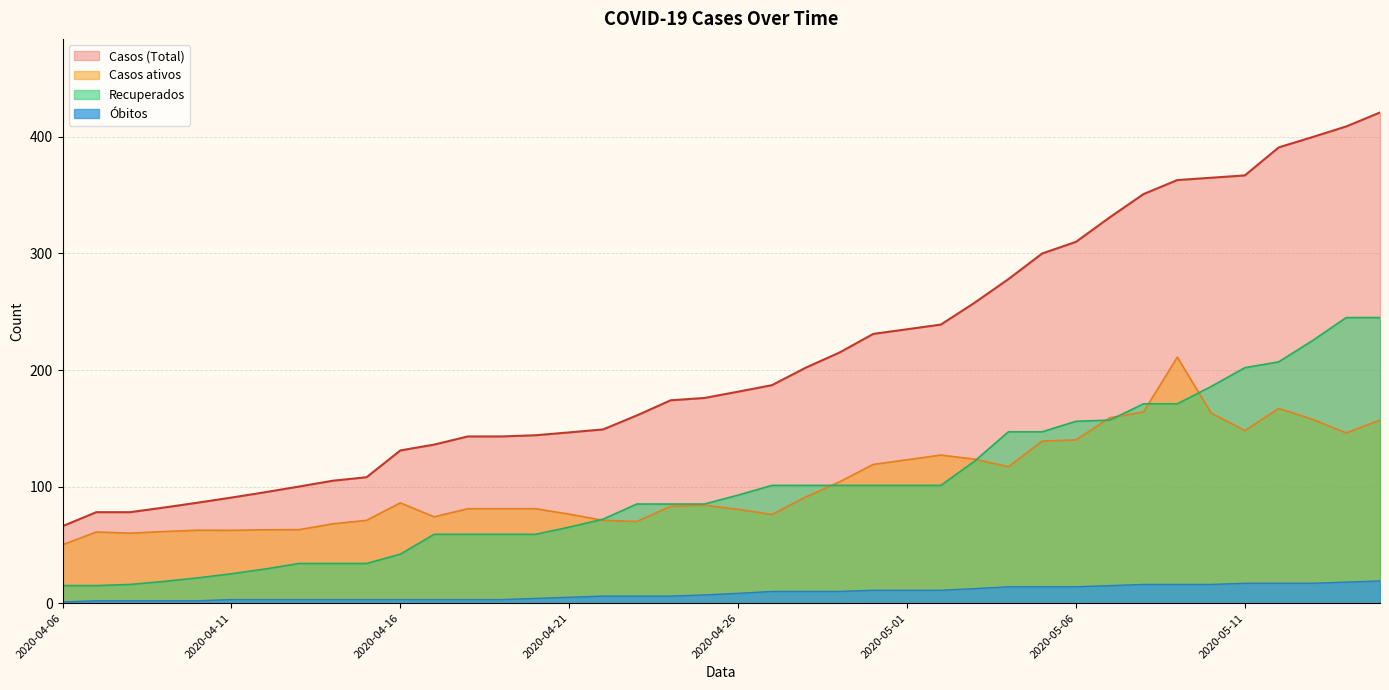

Reading right to left, extract all data points from this chart.

Casos (Total): 2020-05-15=421.0	2020-05-14=409.0	2020-05-13=399.9	2020-05-12=391.0	2020-05-11=367.0	2020-05-10=365.0	2020-05-09=363.0	2020-05-08=351.0	2020-05-07=331.0	2020-05-06=310.0	2020-05-05=300.0	2020-05-04=278.0	2020-05-03=257.8	2020-05-02=239.0	2020-05-01=235.0	2020-04-30=231.0	2020-04-29=215.0	2020-04-28=202.0	2020-04-27=187.0	2020-04-26=181.4	2020-04-25=176.0	2020-04-24=174.0	2020-04-23=161.0	2020-04-22=149.0	2020-04-21=146.5	2020-04-20=144.0	2020-04-19=143.0	2020-04-18=143.0	2020-04-17=136.0	2020-04-16=131.0	2020-04-15=108.0	2020-04-14=105.0	2020-04-13=100.0	2020-04-12=95.2	2020-04-11=90.5	2020-04-10=86.2	2020-04-09=82.0	2020-04-08=78.0	2020-04-07=78.0	2020-04-06=66.0
Casos ativos: 2020-05-15=157.0	2020-05-14=146.0	2020-05-13=157.7	2020-05-12=167.0	2020-05-11=148.0	2020-05-10=163.1	2020-05-09=211.0	2020-05-08=164.0	2020-05-07=159.0	2020-05-06=140.0	2020-05-05=139.0	2020-05-04=117.0	2020-05-03=123.5	2020-05-02=127.0	2020-05-01=123.0	2020-04-30=119.0	2020-04-29=104.0	2020-04-28=91.0	2020-04-27=76.0	2020-04-26=80.4	2020-04-25=84.0	2020-04-24=83.0	2020-04-23=70.0	2020-04-22=71.0	2020-04-21=76.3	2020-04-20=81.0	2020-04-19=81.0	2020-04-18=81.0	2020-04-17=74.0	2020-04-16=86.0	2020-04-15=71.0	2020-04-14=68.0	2020-04-13=63.0	2020-04-12=62.9	2020-04-11=62.4	2020-04-10=62.5	2020-04-09=61.4	2020-04-08=60.0	2020-04-07=61.0	2020-04-06=50.0
Recuperados: 2020-05-15=245.0	2020-05-14=245.0	2020-05-13=225.2	2020-05-12=207.0	2020-05-11=202.0	2020-05-10=185.8	2020-05-09=171.0	2020-05-08=171.0	2020-05-07=157.0	2020-05-06=156.0	2020-05-05=147.0	2020-05-04=147.0	2020-05-03=121.8	2020-05-02=101.0	2020-05-01=101.0	2020-04-30=101.0	2020-04-29=101.0	2020-04-28=101.0	2020-04-27=101.0	2020-04-26=92.7	2020-04-25=85.0	2020-04-24=85.0	2020-04-23=85.0	2020-04-22=72.0	2020-04-21=65.2	2020-04-20=59.0	2020-04-19=59.0	2020-04-18=59.0	2020-04-17=59.0	2020-04-16=42.0	2020-04-15=34.0	2020-04-14=34.0	2020-04-13=34.0	2020-04-12=29.2	2020-04-11=25.1	2020-04-10=21.6	2020-04-09=18.6	2020-04-08=16.0	2020-04-07=15.0	2020-04-06=15.0
Óbitos: 2020-05-15=19.0	2020-05-14=18.0	2020-05-13=17.0	2020-05-12=17.0	2020-05-11=17.0	2020-05-10=16.0	2020-05-09=16.0	2020-05-08=16.0	2020-05-07=15.0	2020-05-06=14.0	2020-05-05=14.0	2020-05-04=14.0	2020-05-03=12.4	2020-05-02=11.0	2020-05-01=11.0	2020-04-30=11.0	2020-04-29=10.0	2020-04-28=10.0	2020-04-27=10.0	2020-04-26=8.4	2020-04-25=7.0	2020-04-24=6.0	2020-04-23=6.0	2020-04-22=6.0	2020-04-21=5.0	2020-04-20=4.0	2020-04-19=3.0	2020-04-18=3.0	2020-04-17=3.0	2020-04-16=3.0	2020-04-15=3.0	2020-04-14=3.0	2020-04-13=3.0	2020-04-12=3.0	2020-04-11=3.0	2020-04-10=2.0	2020-04-09=2.0	2020-04-08=2.0	2020-04-07=2.0	2020-04-06=1.0